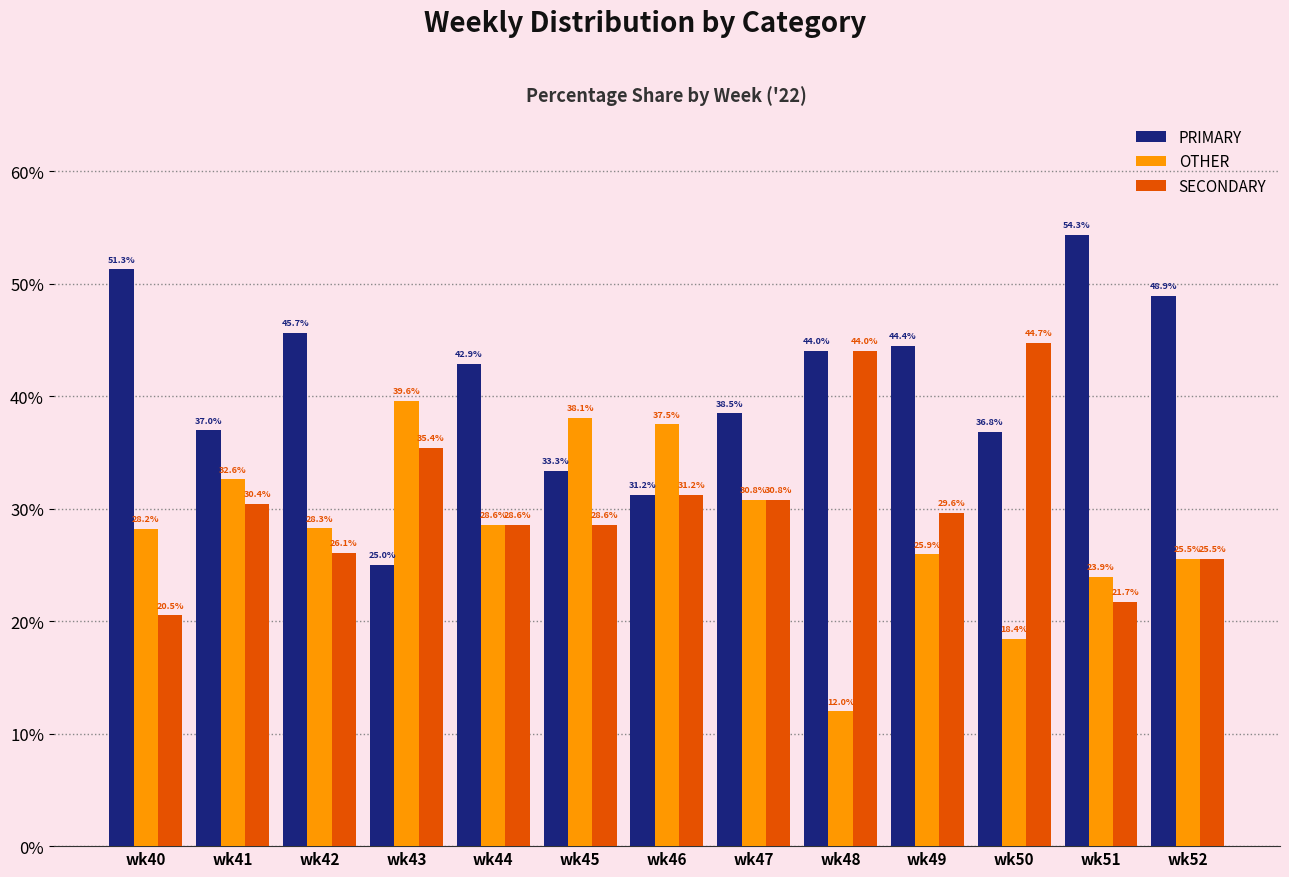

Which series changed the most between wk46 and wk52?

PRIMARY